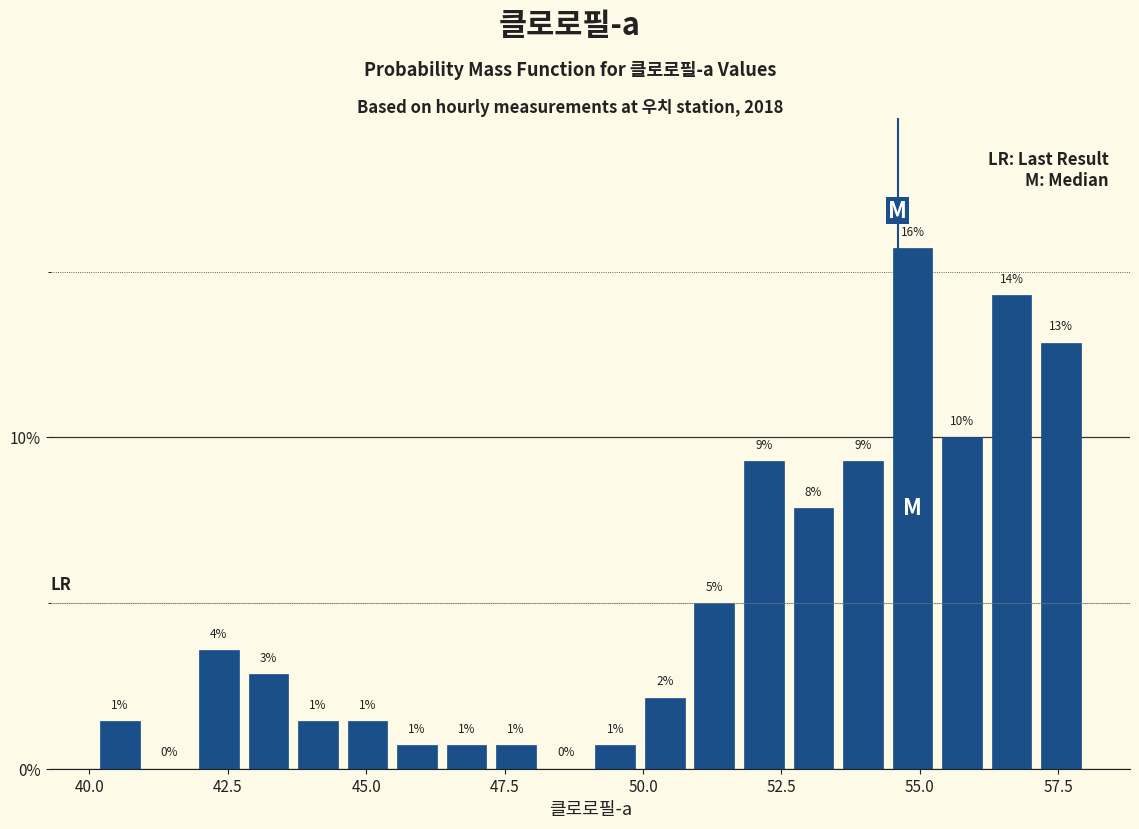

Around what value on the x-axis is the tallest bar? Give the approximate position of its centre, as read against the axis.

55.0